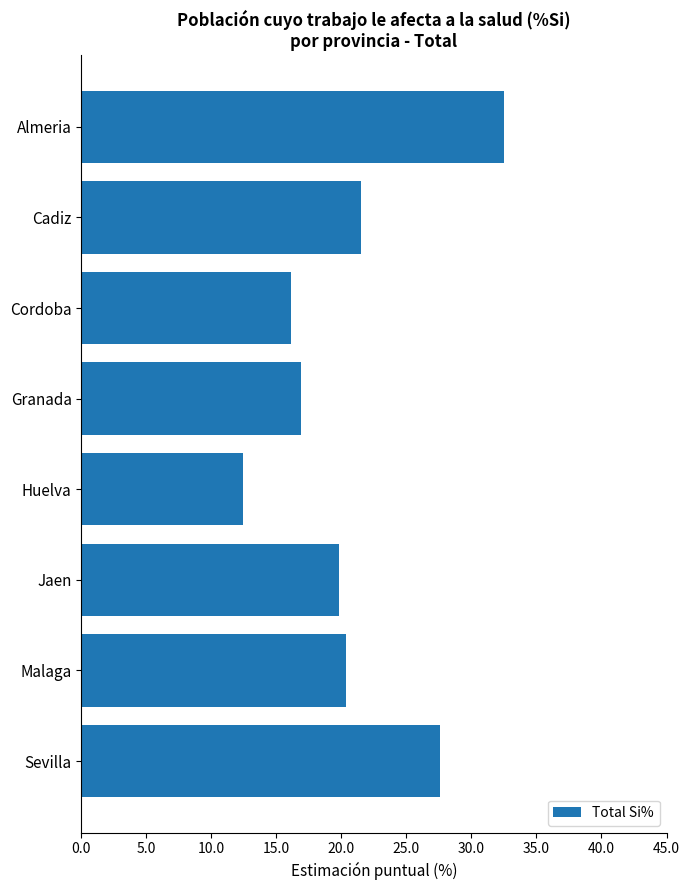

Approximately how many times larger is the value at Cordoba compared to Malaga?

0.8